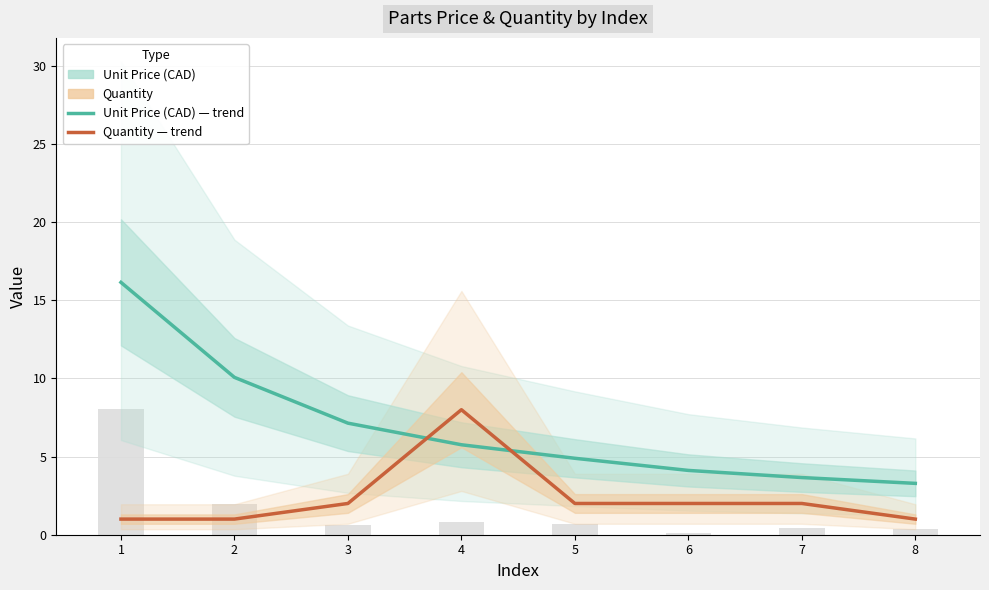

Which series has the widest spread of values?

Unit Price (CAD)